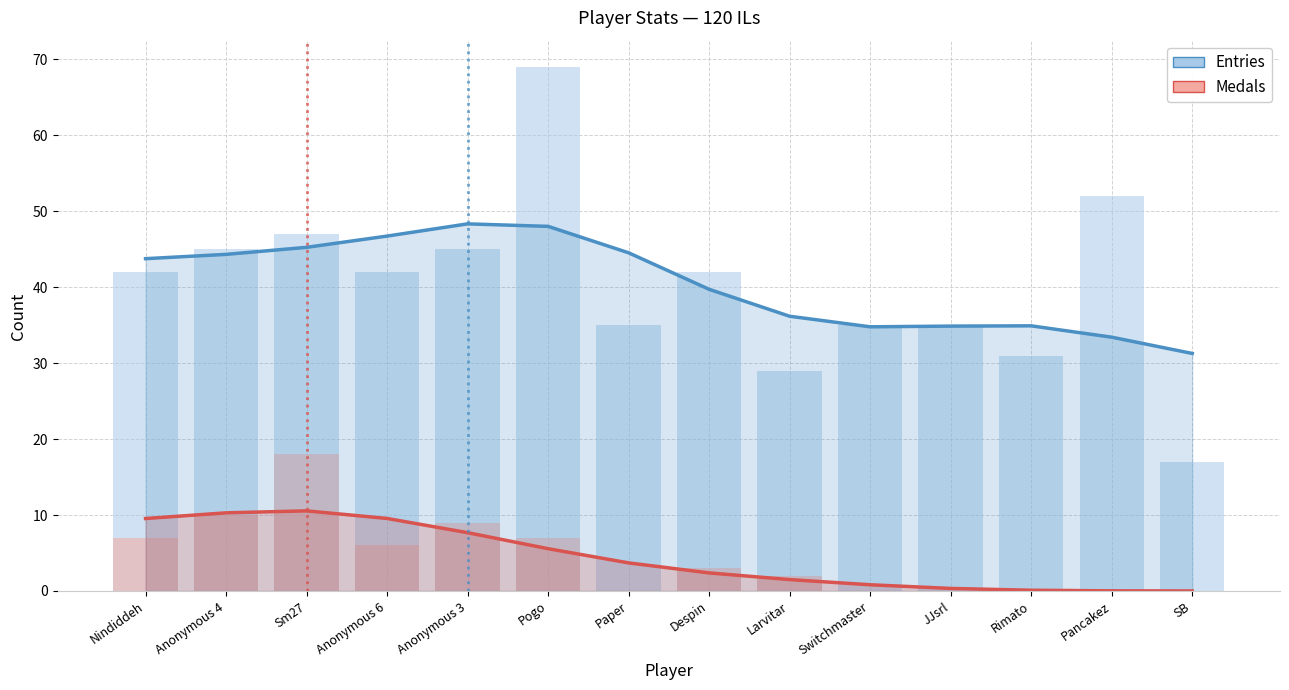

Read the Medals value at Pogo.

5.6